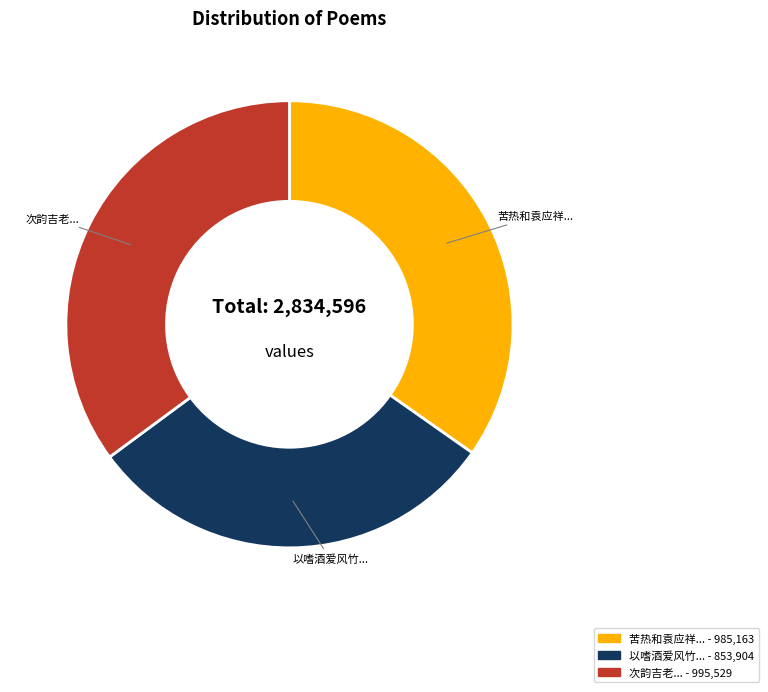

How many segments does this pie chart have?

3